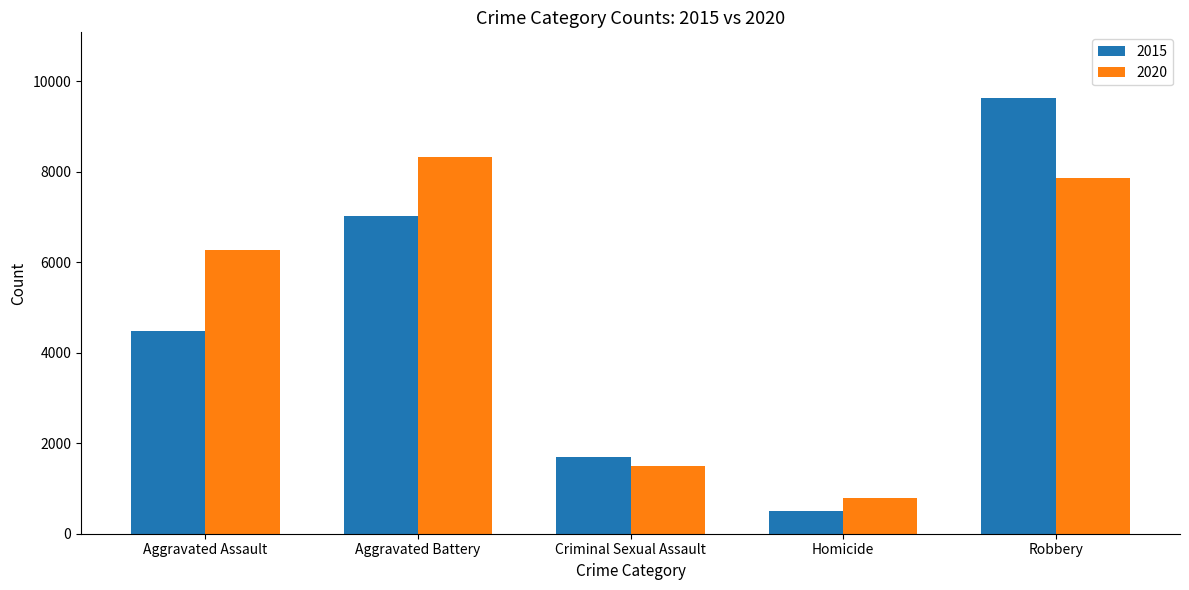

What is the label of the 5th bar from the left?

Robbery